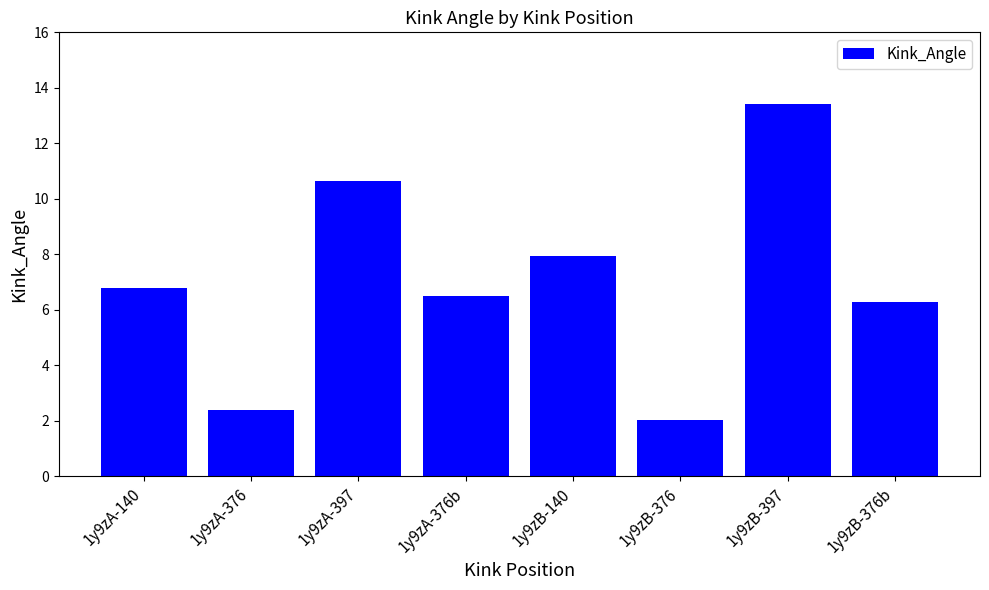

Reading left to right, what are all the values shown in this chart?

6.8	2.4	10.6	6.5	8.0	2.0	13.4	6.3